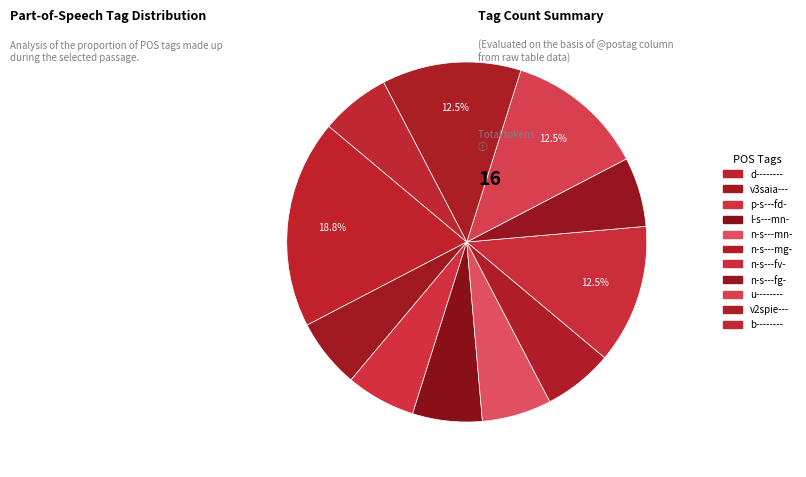

Which category has the smallest portion of the pie?

v3saia---